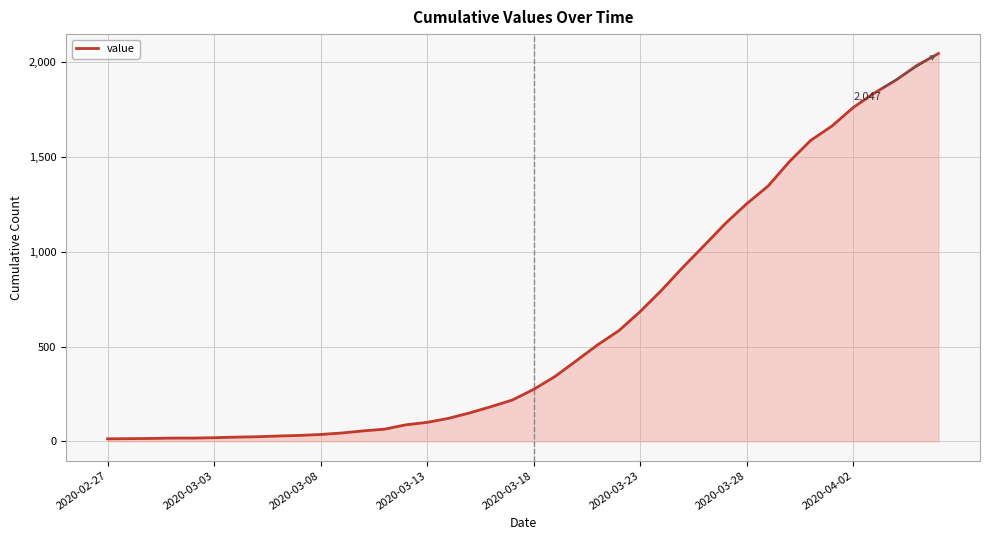

What is the maximum value shown in the chart?

2047